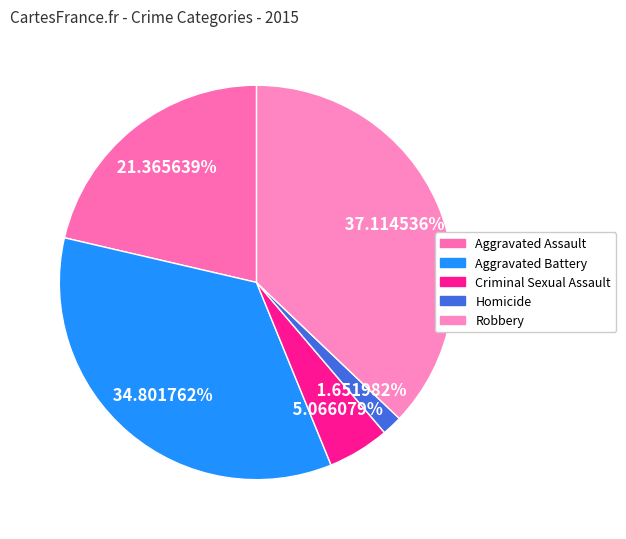

Combined, what portion of the pie is Robbery and Criminal Sexual Assault?

42.2%